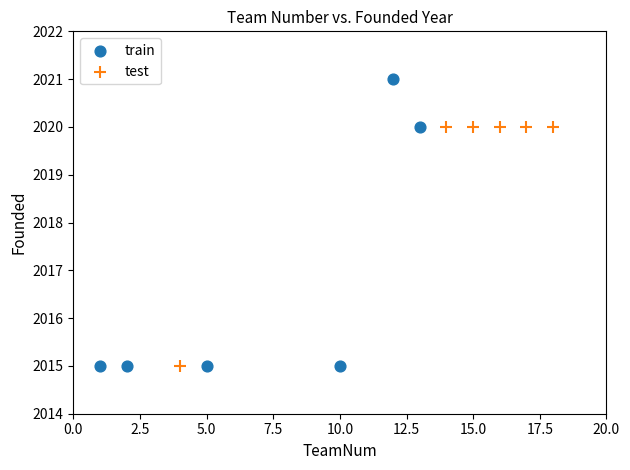

What are all the series names shown in the legend?

train, test